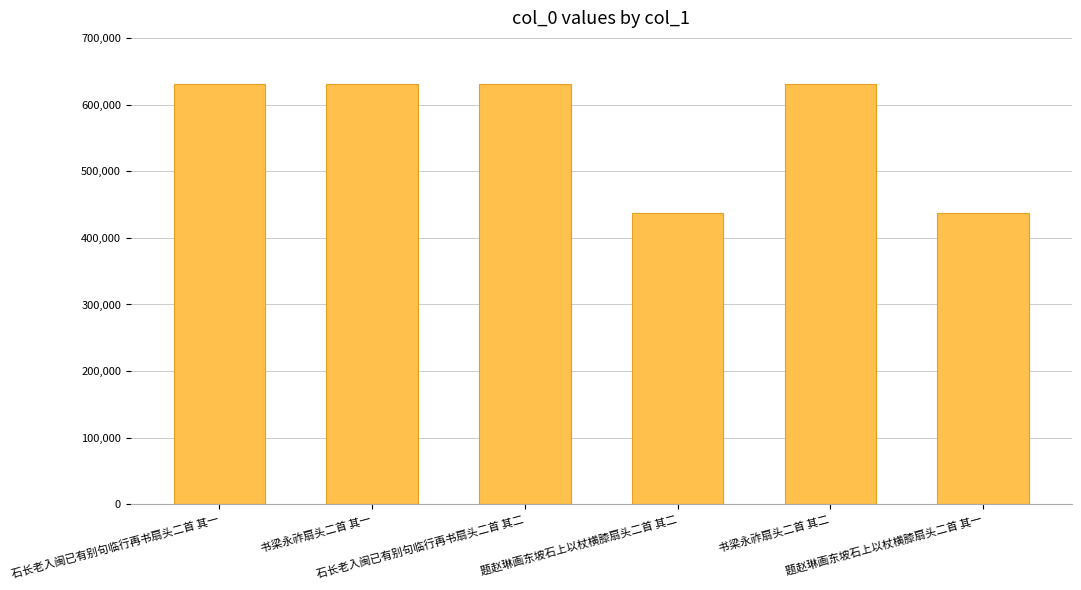

What is the greatest value displayed?

631482